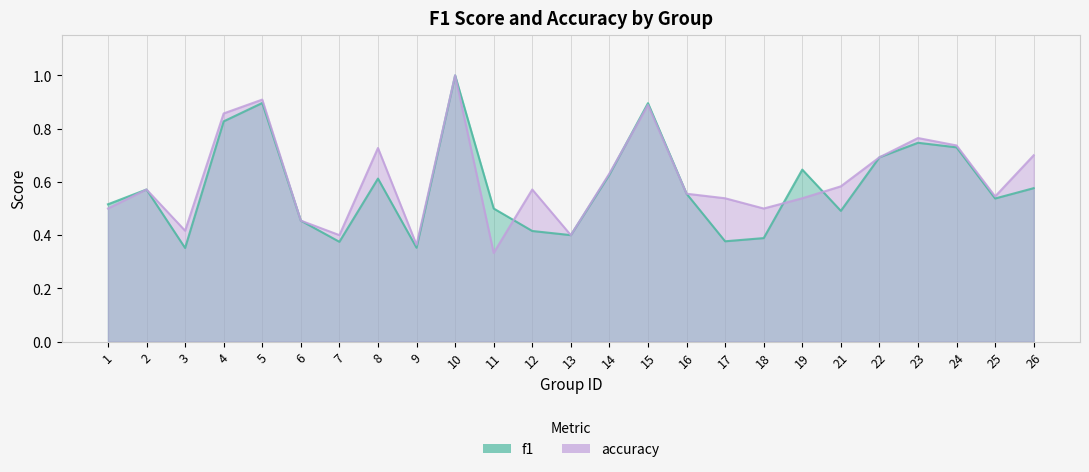

What is the difference between the maximum and minimum values in the accuracy series?

0.7